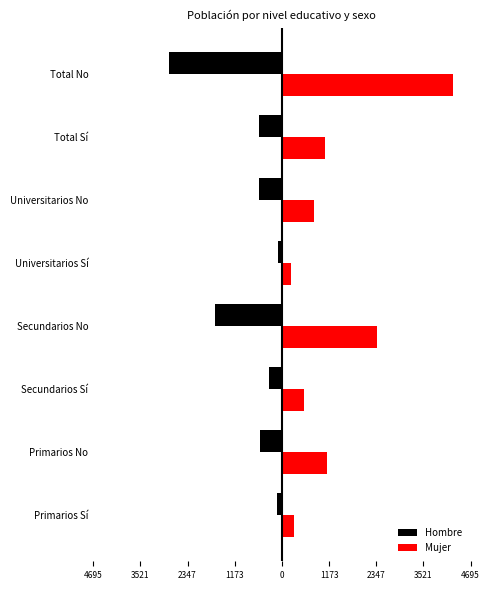

What is the difference between the maximum and minimum values in the Hombre series?

2691